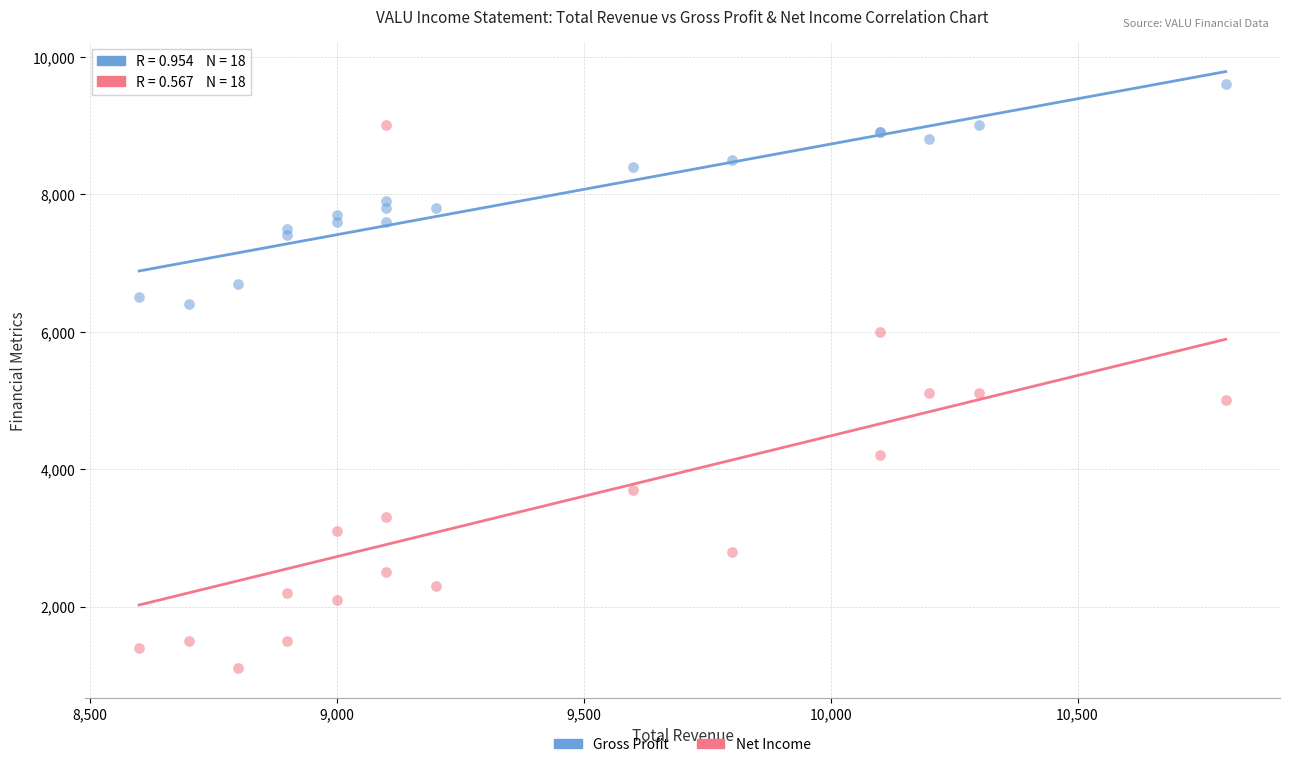

What is the X range (max minus min) for the scatter plot?

2200